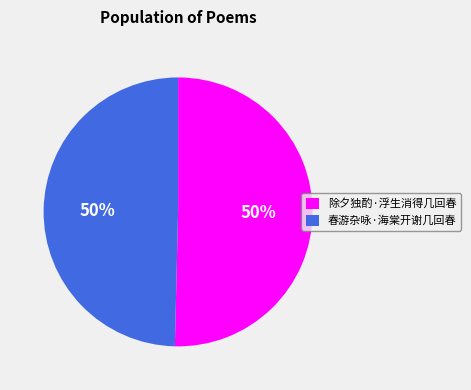

Is it true that 除夕独酌·浮生消得几回春 is 43% of the pie?

False